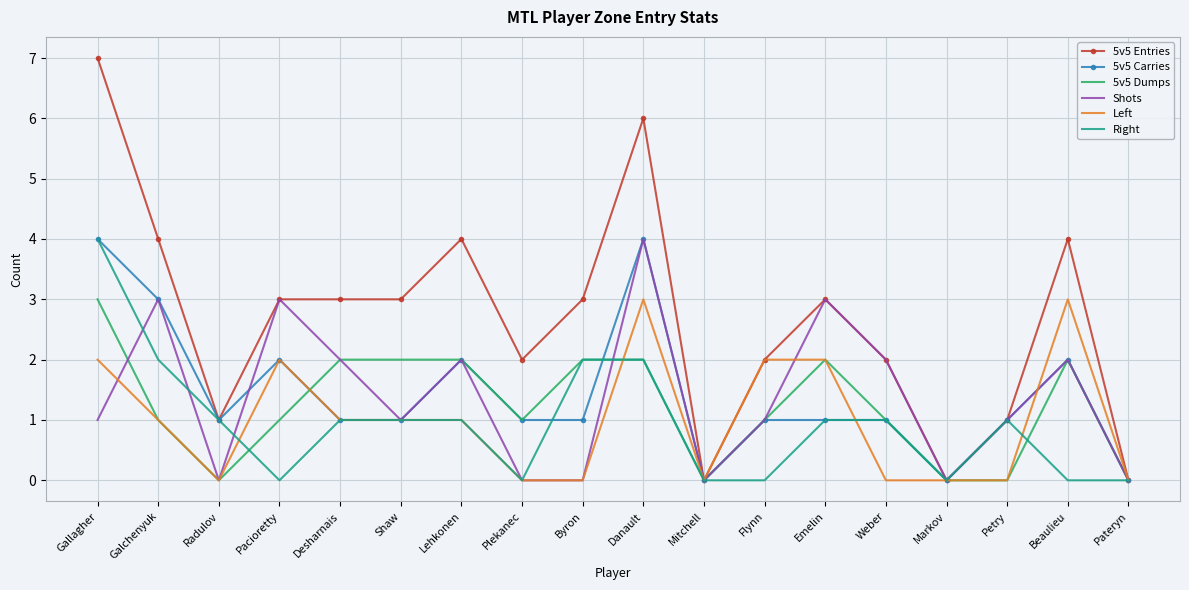

Is it true that 5v5 Entries equals 0 at Pateryn?

True